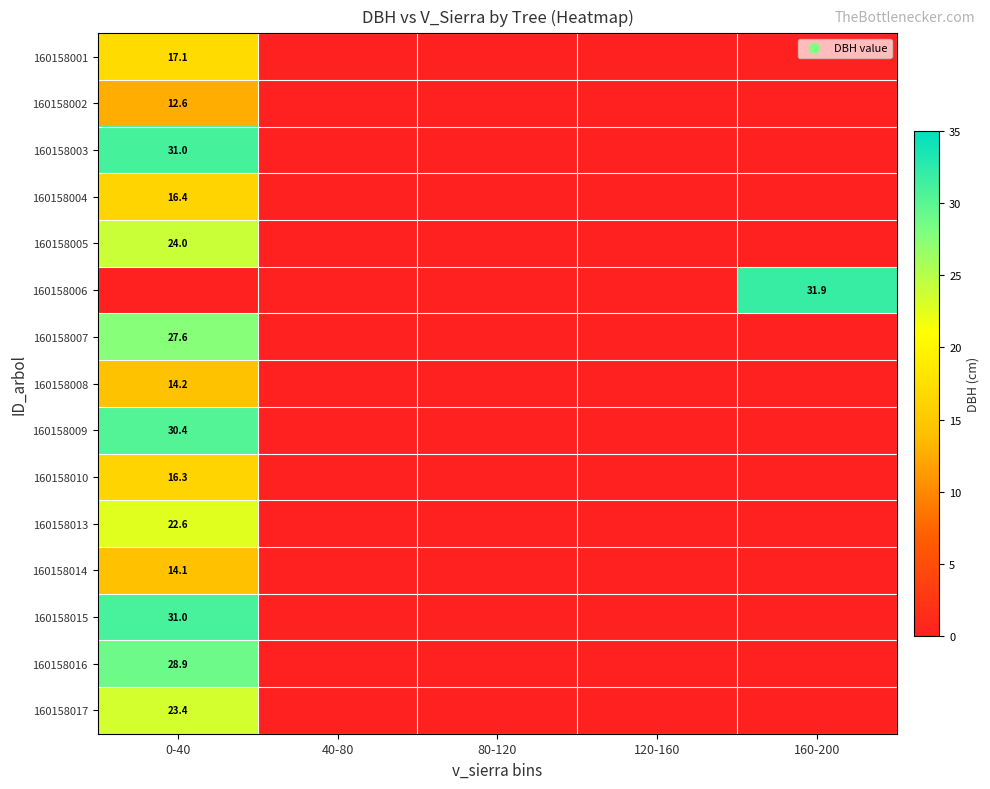

What is the difference between the highest and lowest values at 0-40?

31.0